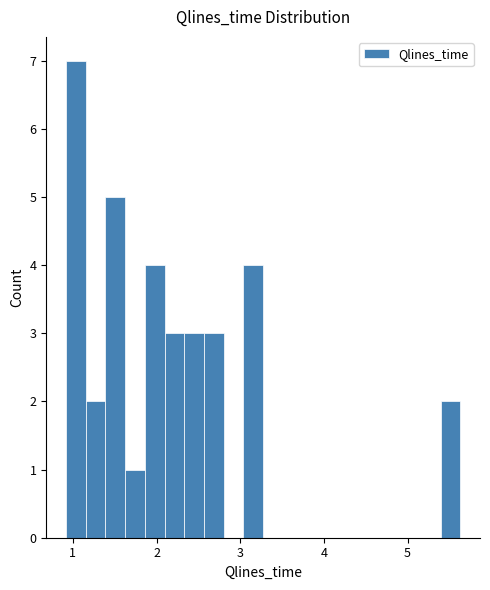

Read against the x-axis, roughly where is the centre of the tallest bar?

1.0